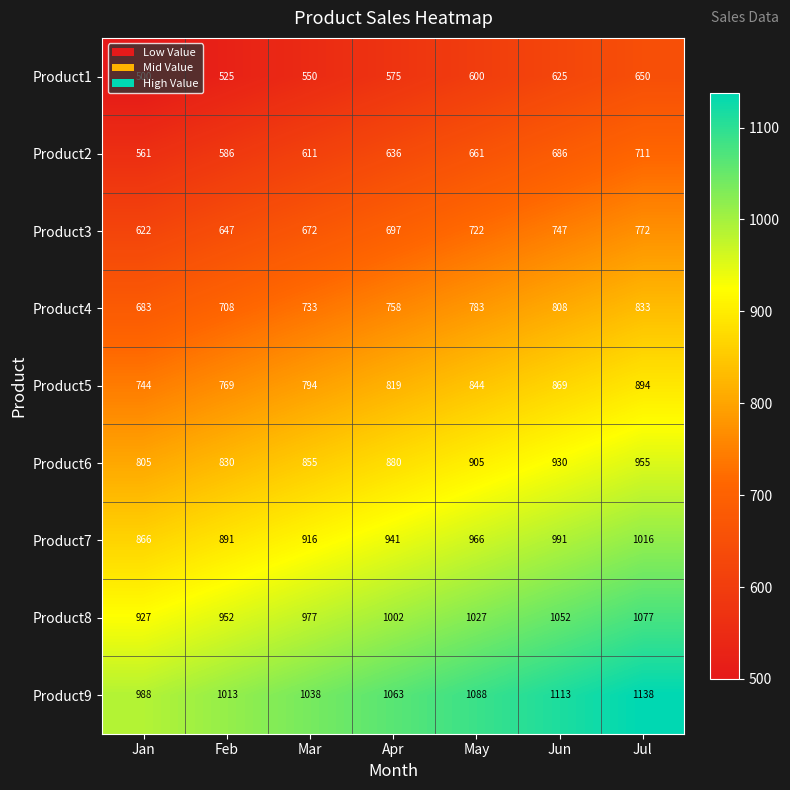

What is the total value across all series at Mar?

7146